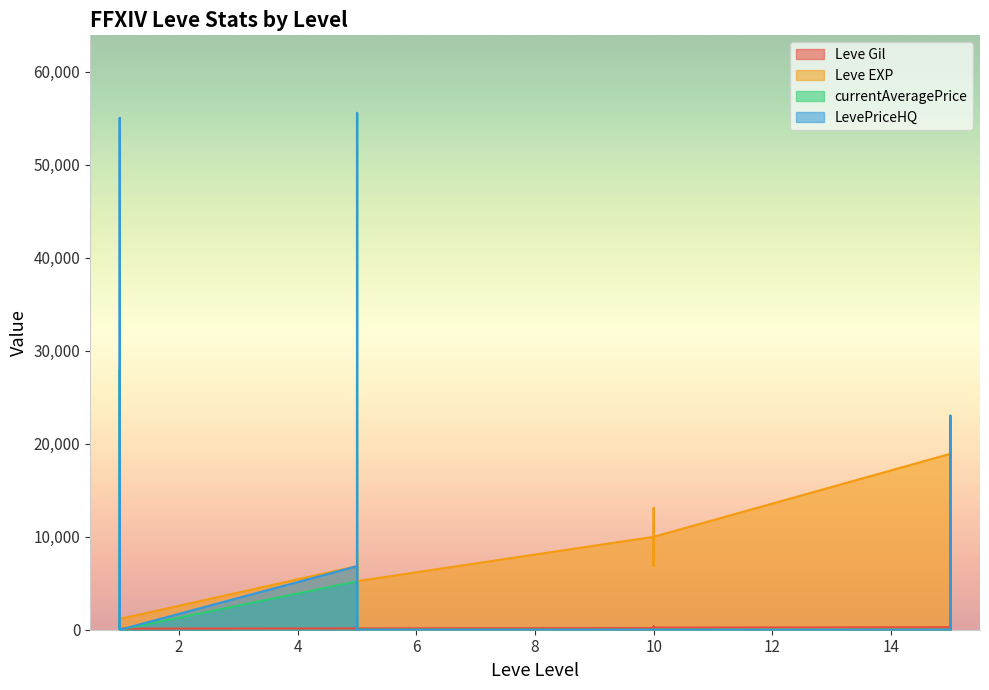

Between 5 and 15, which is larger?

15